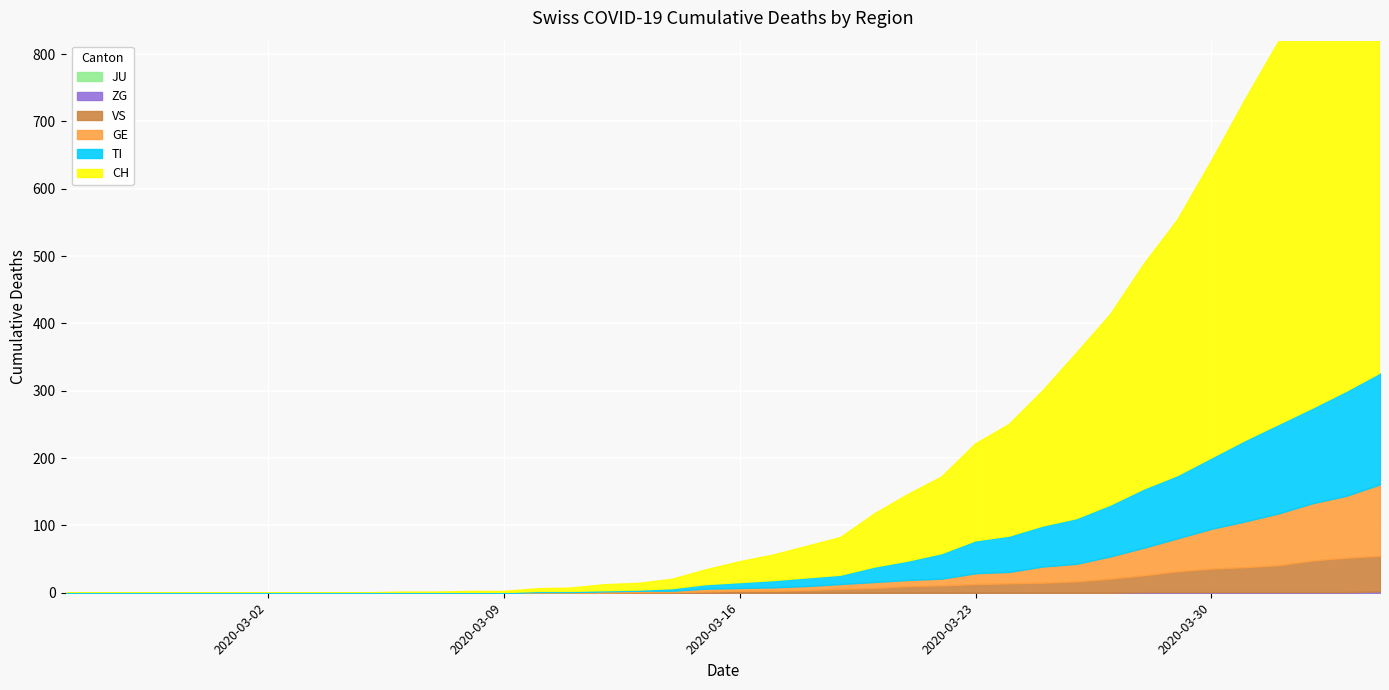

What is the difference between the maximum and minimum values in the VS series?

53